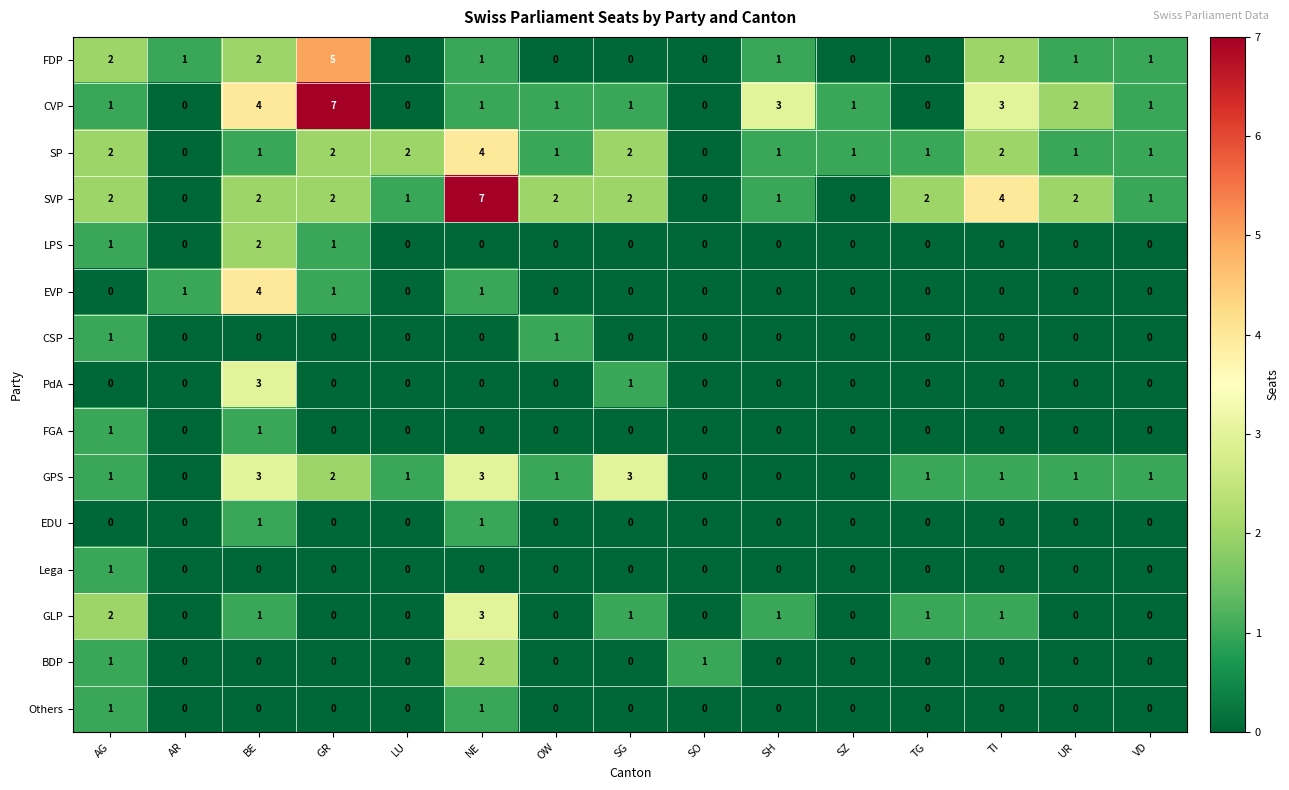

What is the total value across all series at OW?

6